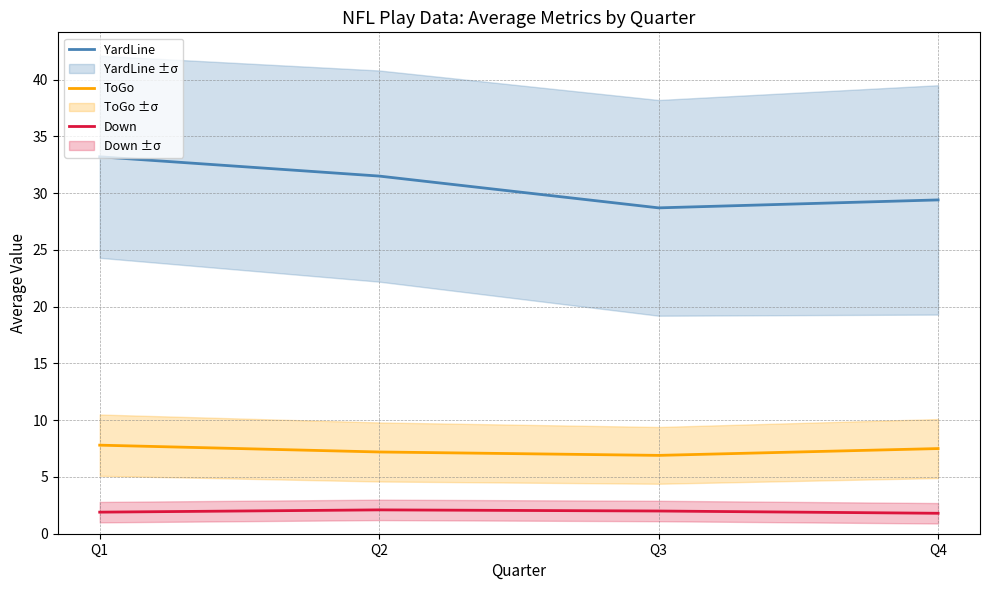

True or false: Down and YardLine cross at least once.

False